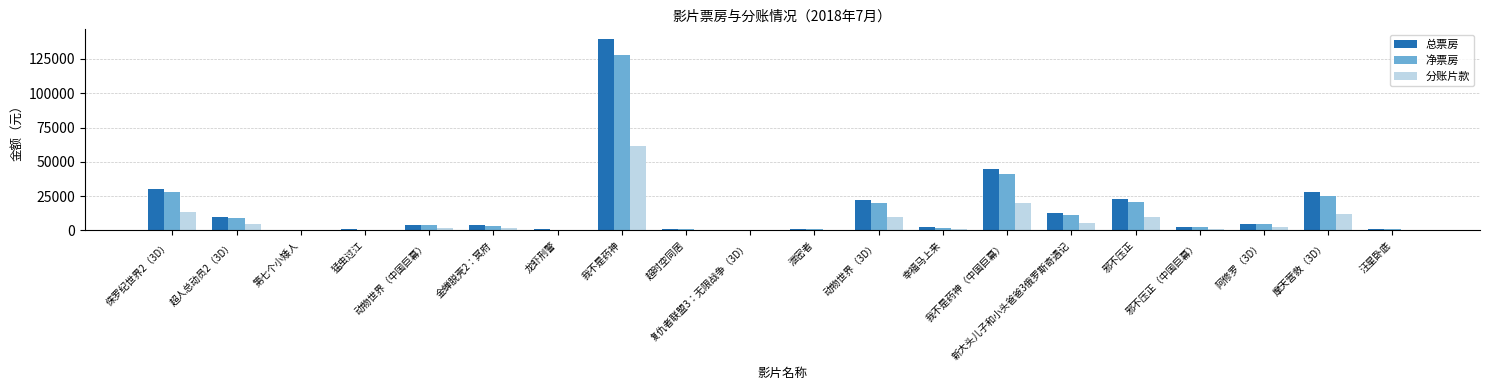

Between 侏罗纪世界2（3D） and 邪不压正, which series saw the biggest shift?

总票房